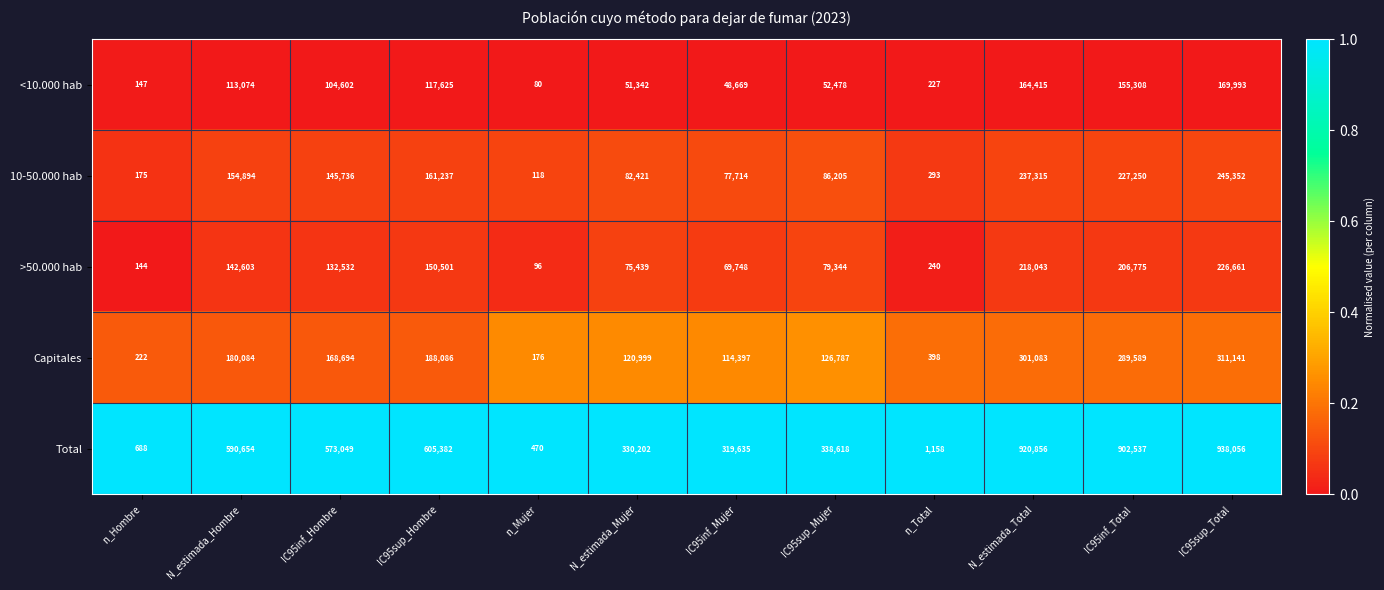

How many distinct data groups are displayed?

5